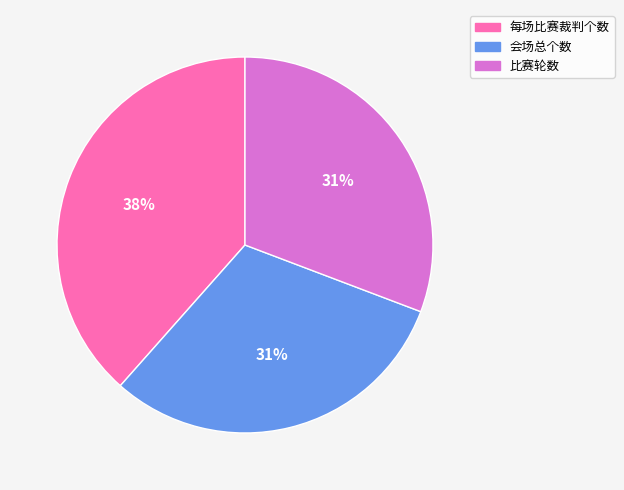

The 每场比赛裁判个数 slice represents 38% of the pie. True or false?

True